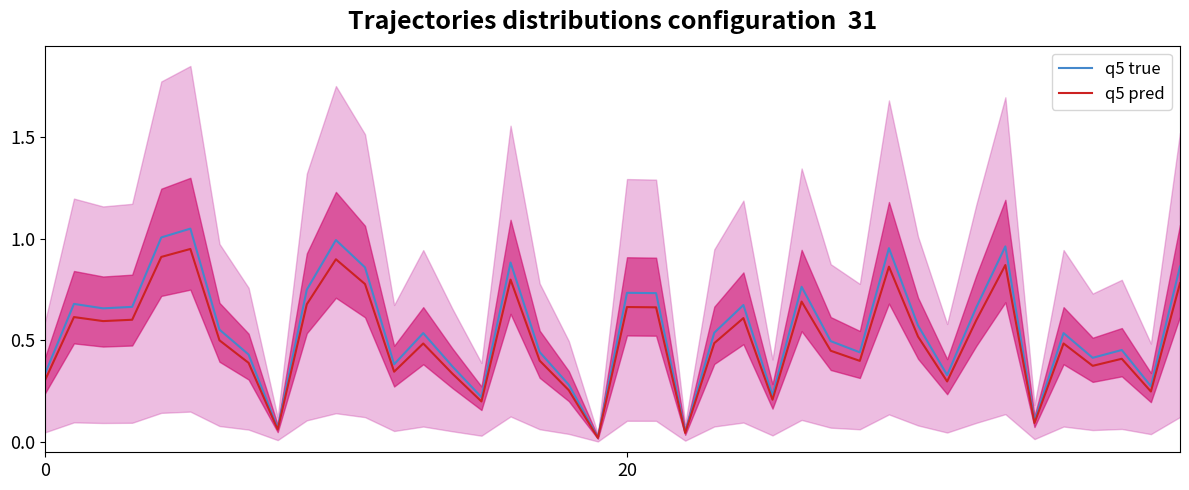

Reading left to right, transcribe all the data shown in this chart.

q5 true: 0.3	0.7	0.7	0.7	1.0	1.1	0.6	0.4	0.1	0.7	1.0	0.9	0.4	0.5	0.4	0.2	0.9	0.4	0.3	0.0	0.7	0.7	0.1	0.5	0.7	0.2	0.8	0.5	0.4	1.0	0.6	0.3	0.7	1.0	0.1	0.5	0.4	0.5	0.3	0.9
q5 pred: 0.3	0.6	0.6	0.6	0.9	0.9	0.5	0.4	0.1	0.7	0.9	0.8	0.3	0.5	0.3	0.2	0.8	0.4	0.3	0.0	0.7	0.7	0.0	0.5	0.6	0.2	0.7	0.4	0.4	0.9	0.5	0.3	0.6	0.9	0.1	0.5	0.4	0.4	0.2	0.8